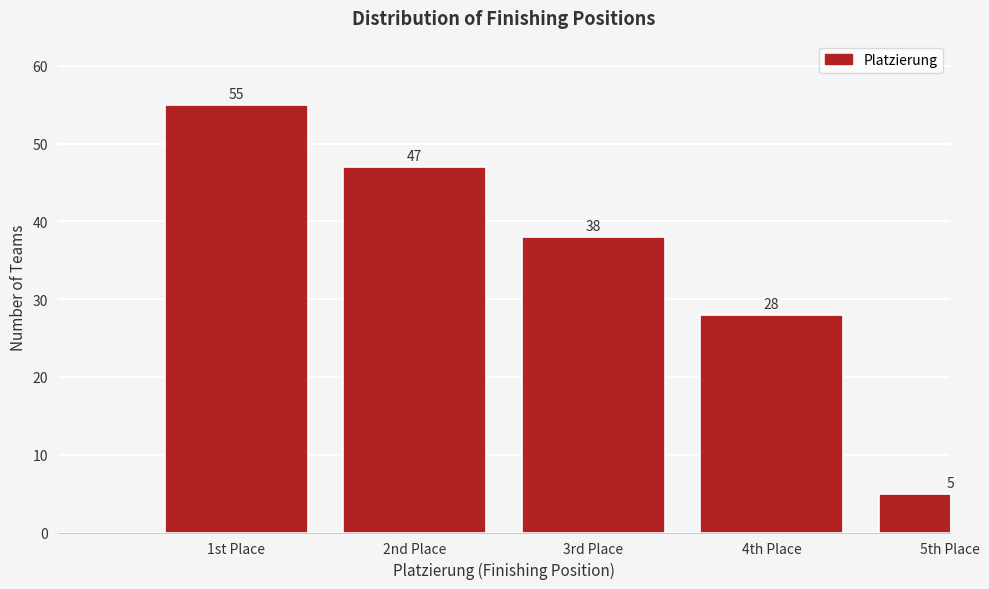

Reading right to left, extract all data points from this chart.

5th Place=5	4th Place=28	3rd Place=38	2nd Place=47	1st Place=55